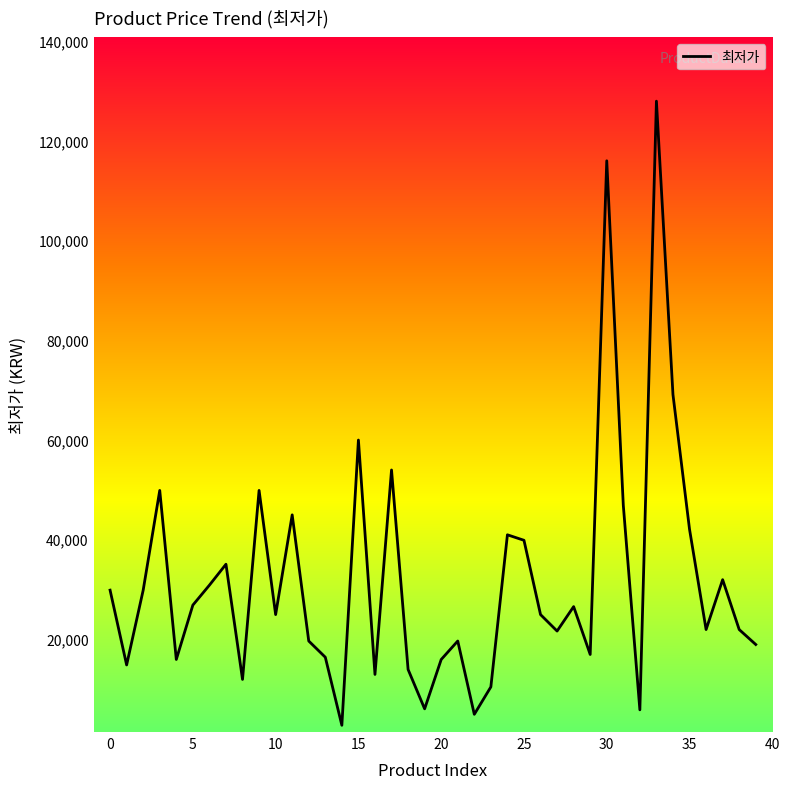

How many interior local peaks (higher than both neighbors) does the data have?

12